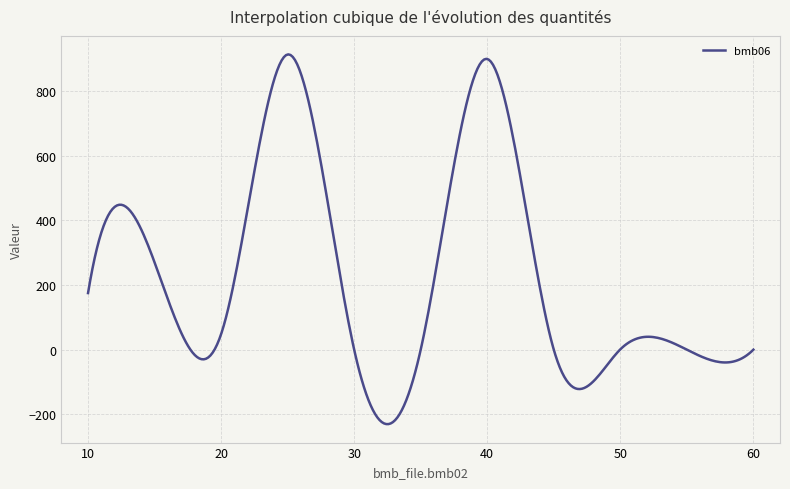

What is the smallest value displayed?

-230.2